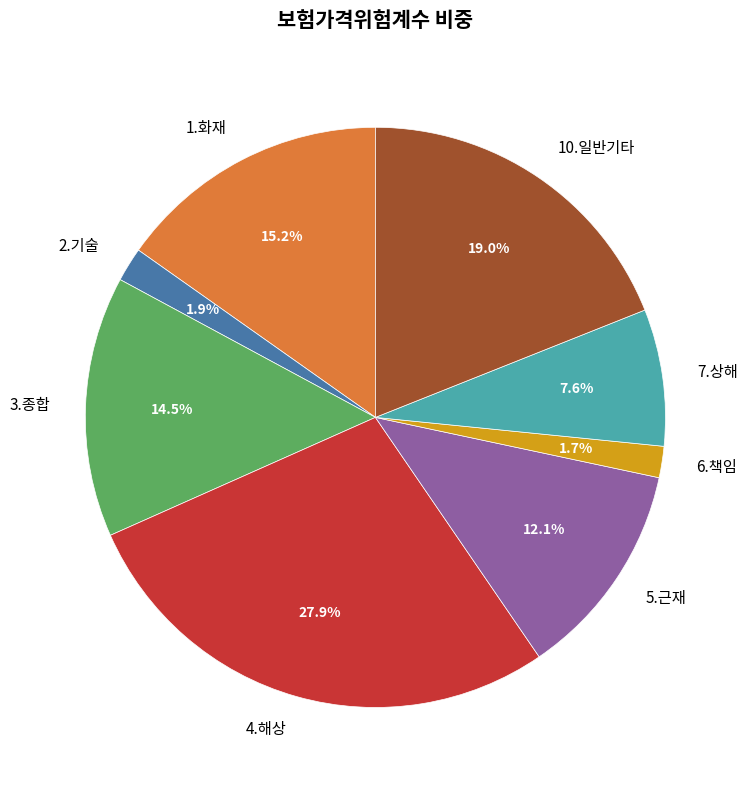

What is the largest slice in the pie chart?

4.해상